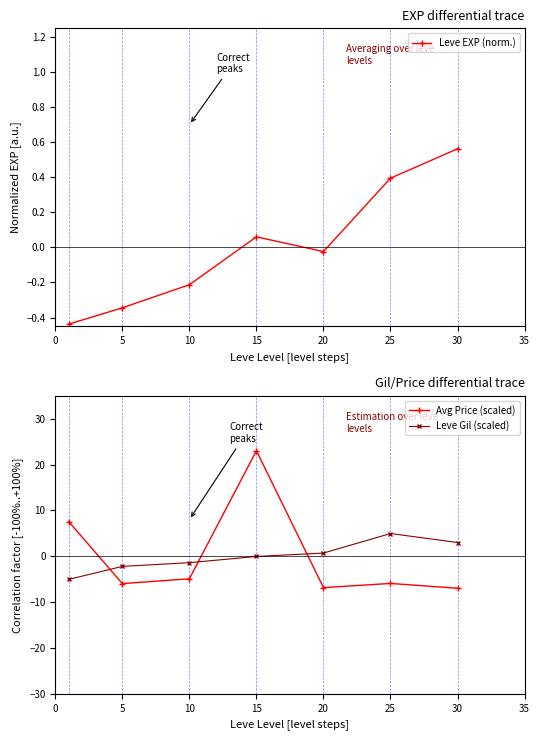

Reading left to right, list all the values displayed in this chart.

Leve EXP (norm.): 0=-0.4	5=-0.3	10=-0.2	15=0.1	20=-0.0	25=0.4	30=0.6
Avg Price (scaled): 0=7.6	5=-6.0	10=-4.9	15=23.0	20=-6.8	25=-5.9	30=-7.0
Leve Gil (scaled): 0=-5.0	5=-2.2	10=-1.4	15=-0.0	20=0.7	25=5.0	30=3.0